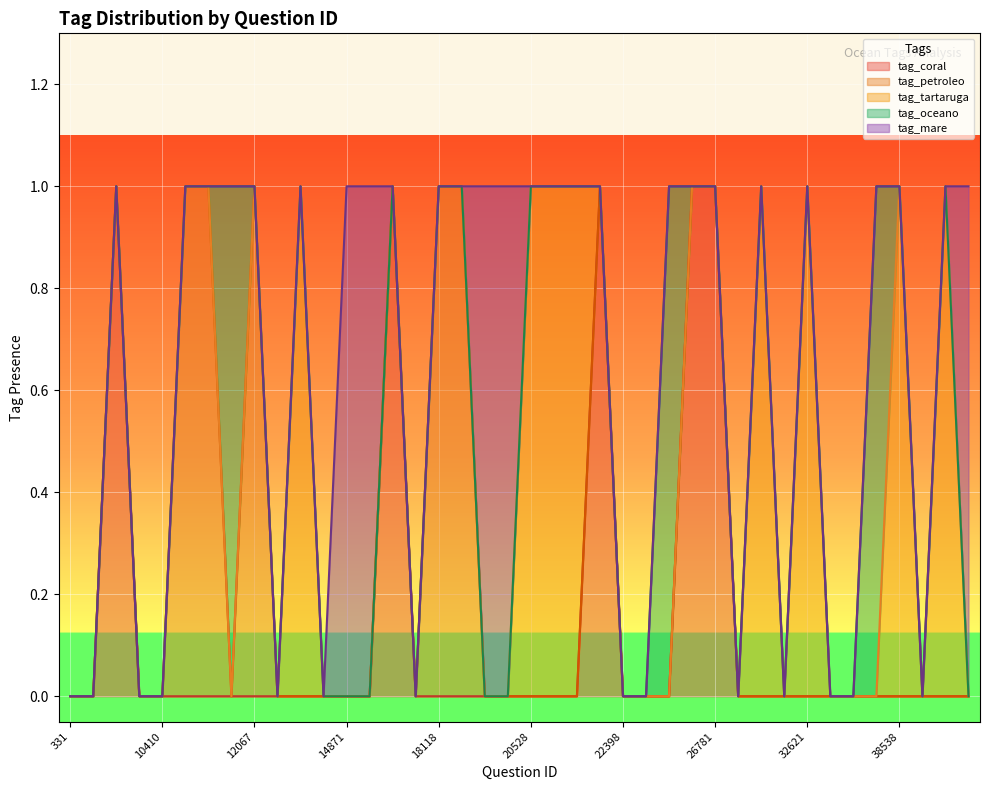

Which label corresponds to the largest value in the chart?

1793